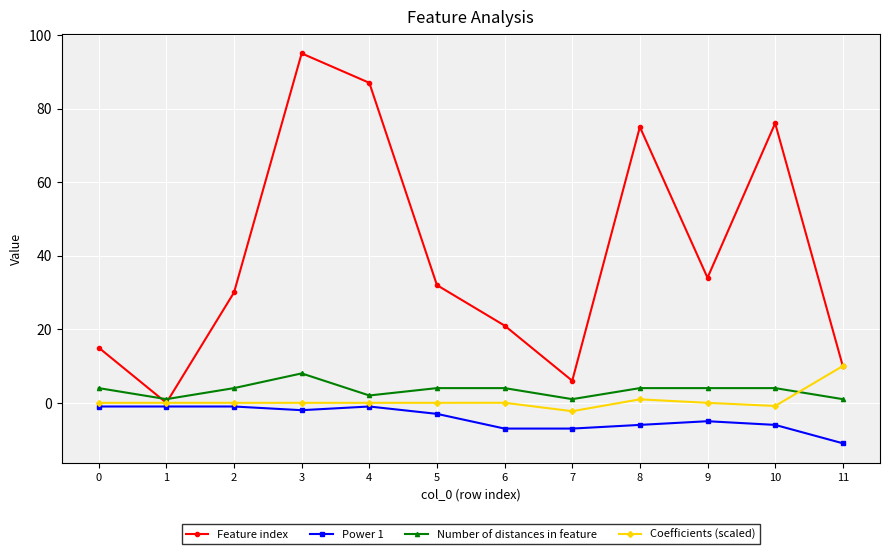

Between 4 and 7, which series saw the biggest shift?

Feature index